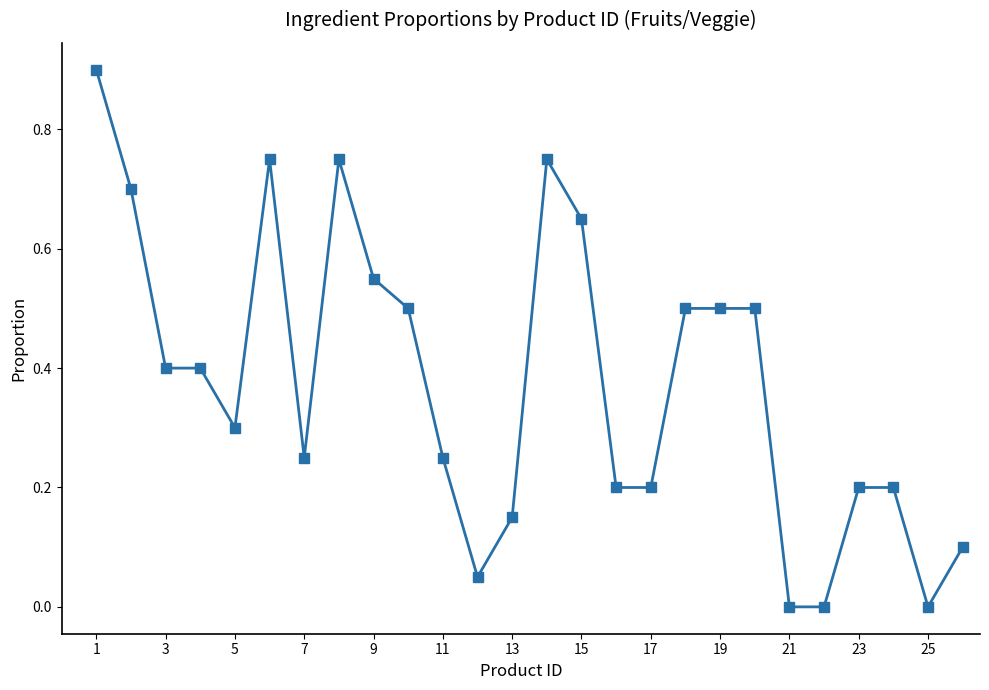

What is the sum of all values?

9.8